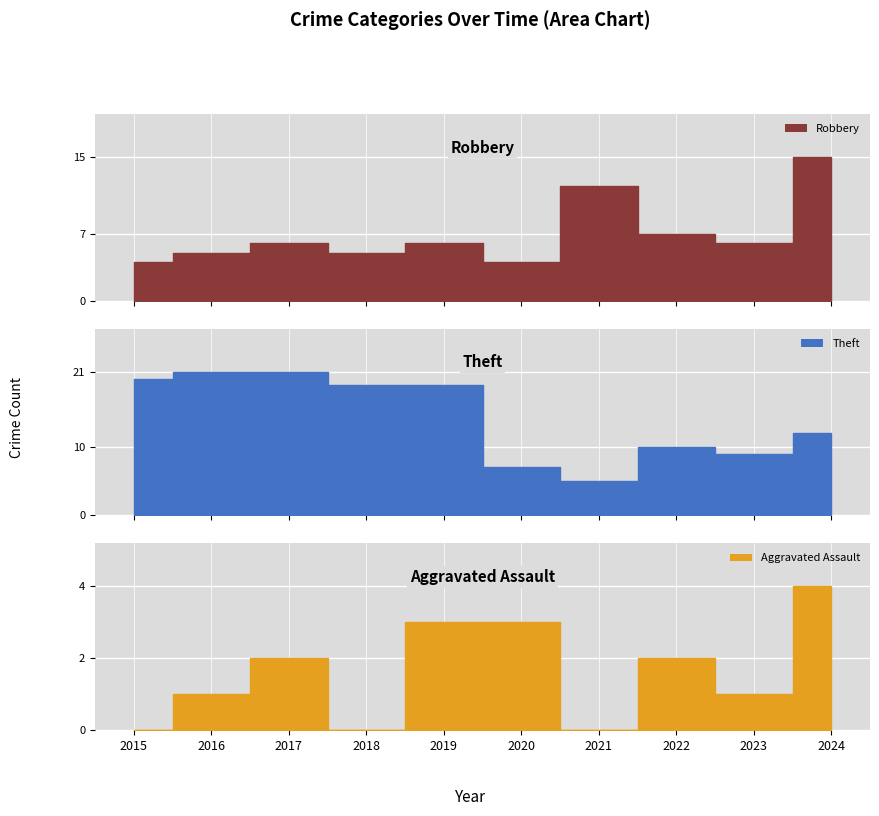

True or false: Aggravated Assault and Robbery intersect in this chart.

False